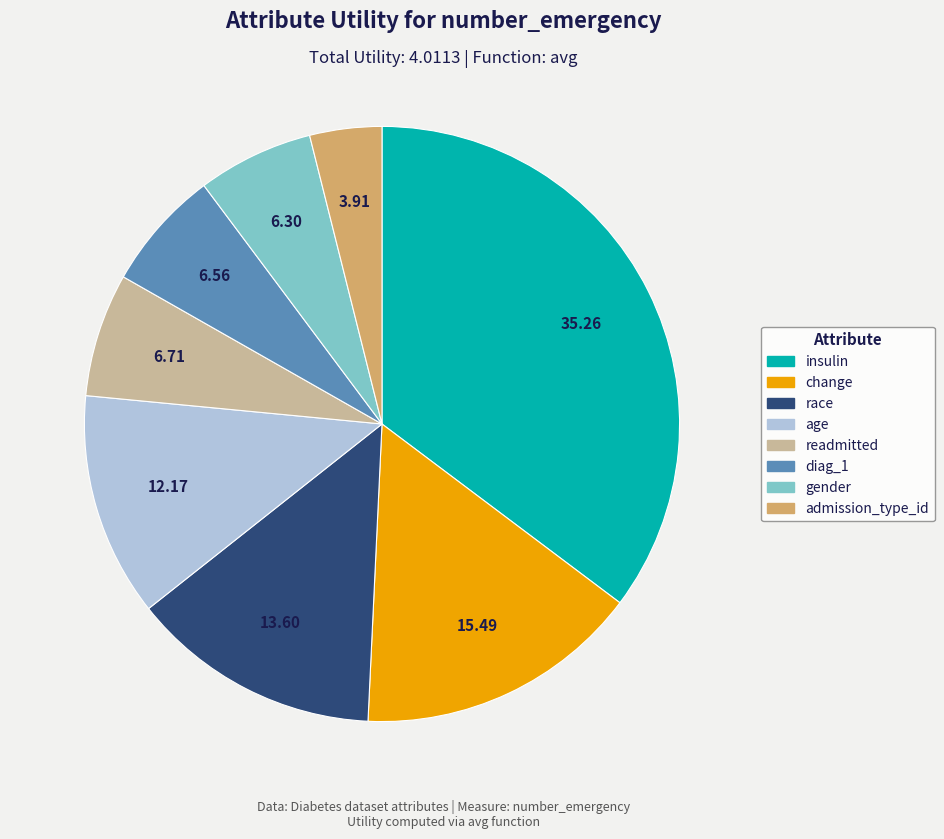

What is the smallest slice in the pie chart?

admission_type_id